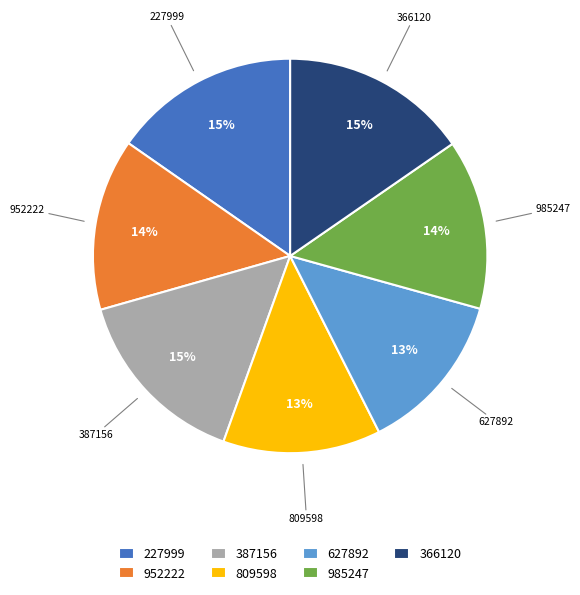

Is it true that 627892 is 13% of the pie?

True